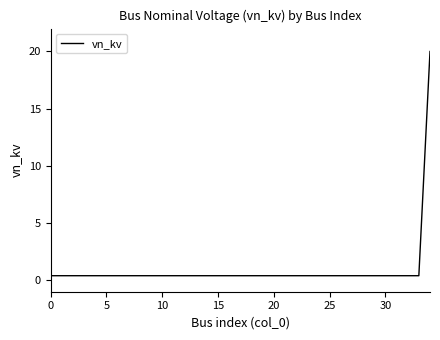

What is the minimum value shown in the chart?

0.4